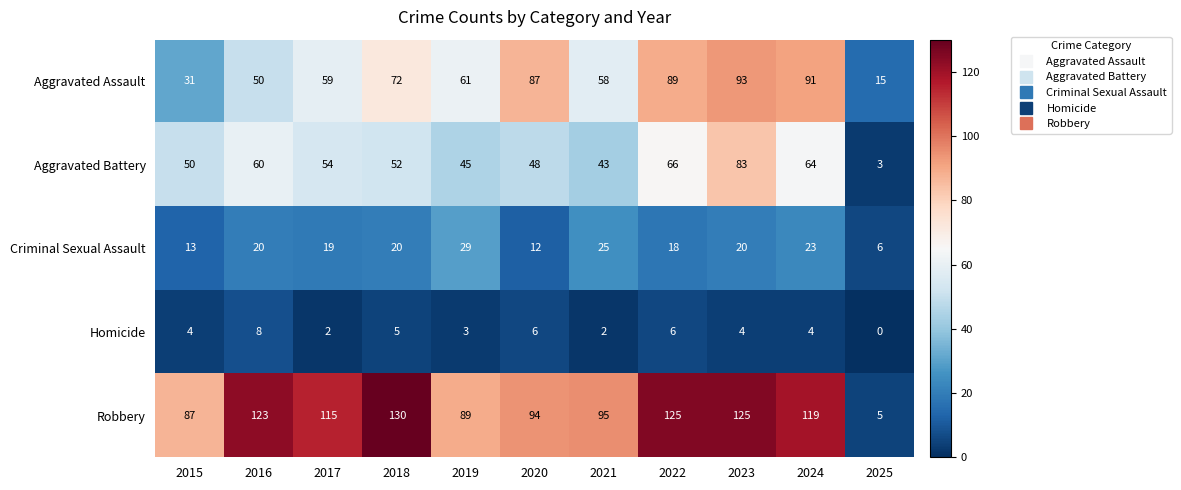

At which label does Robbery first exceed 115?

2016